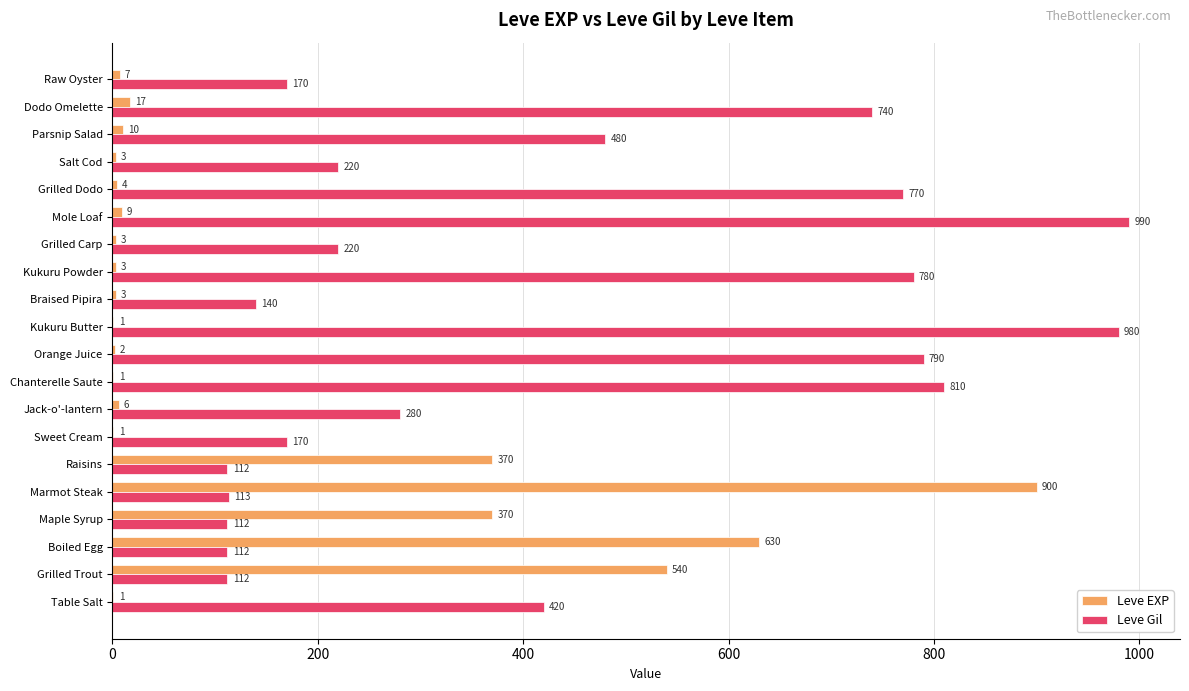

The value of Leve EXP at Jack-o'-lantern is 6. True or false?

True